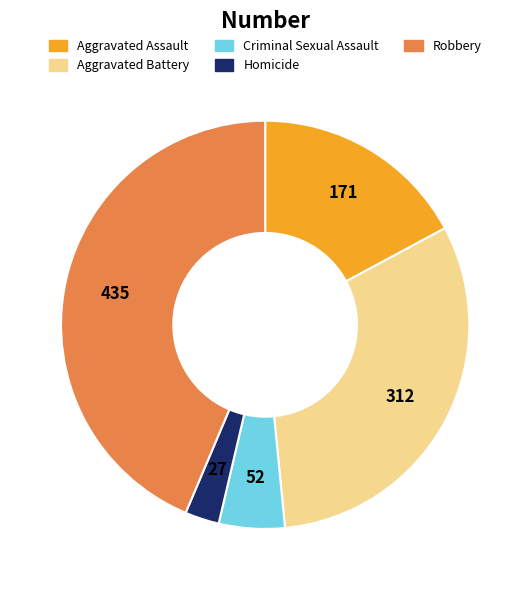

How many slices are in this pie chart?

5